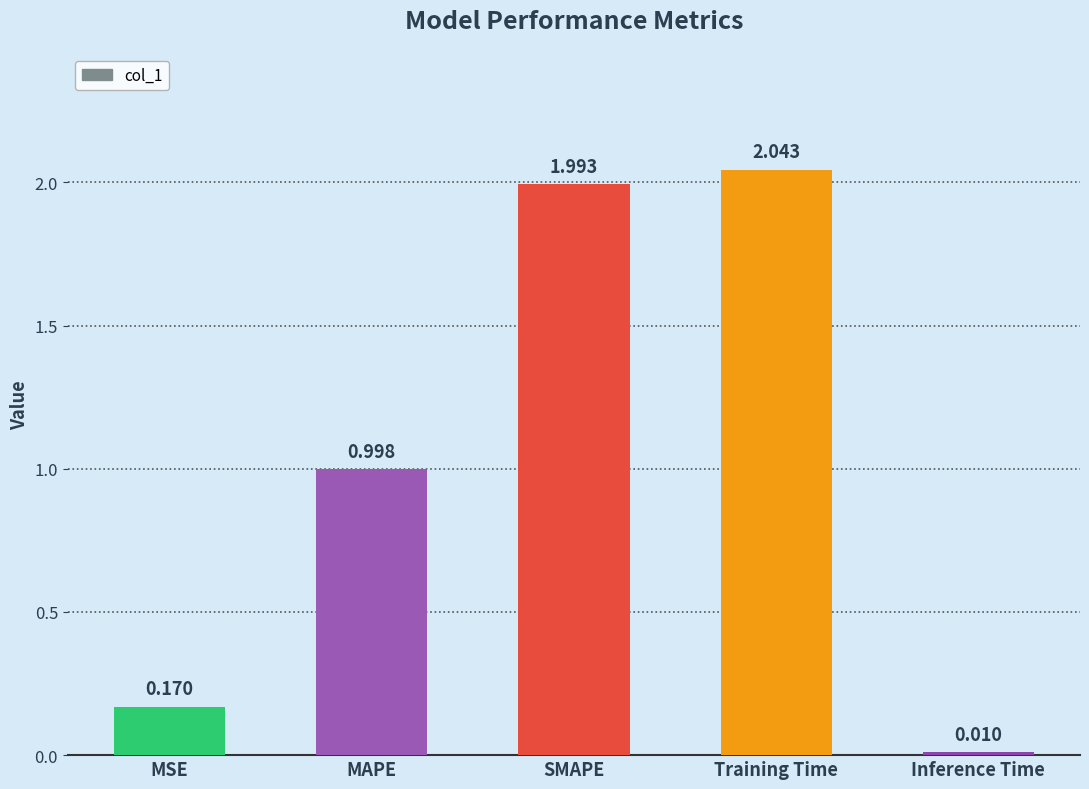

Rank the categories by value from lowest to highest.

Inference Time, MSE, MAPE, SMAPE, Training Time